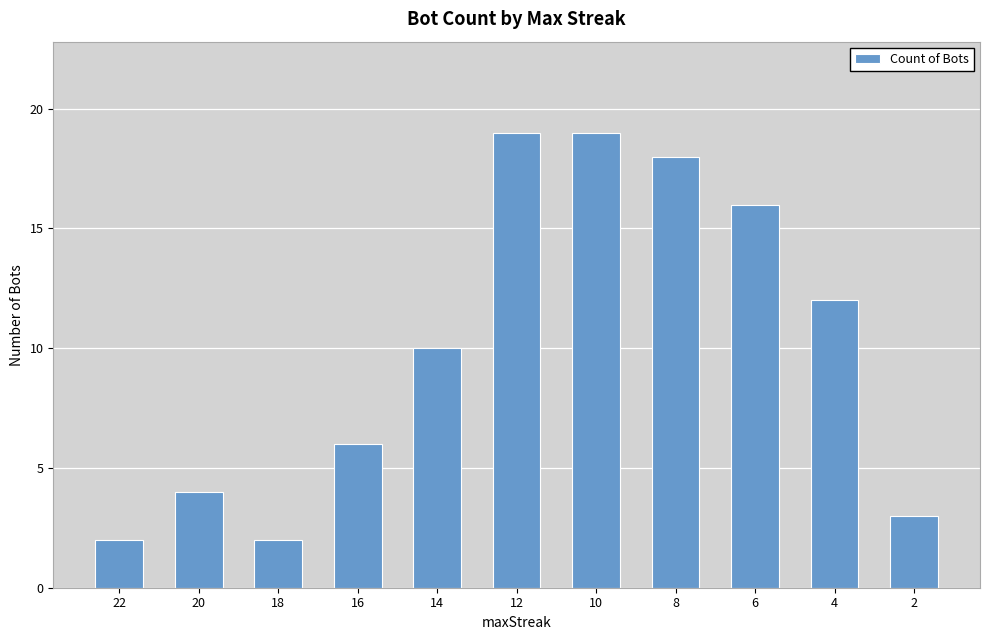

What is the minimum value shown in the chart?

2